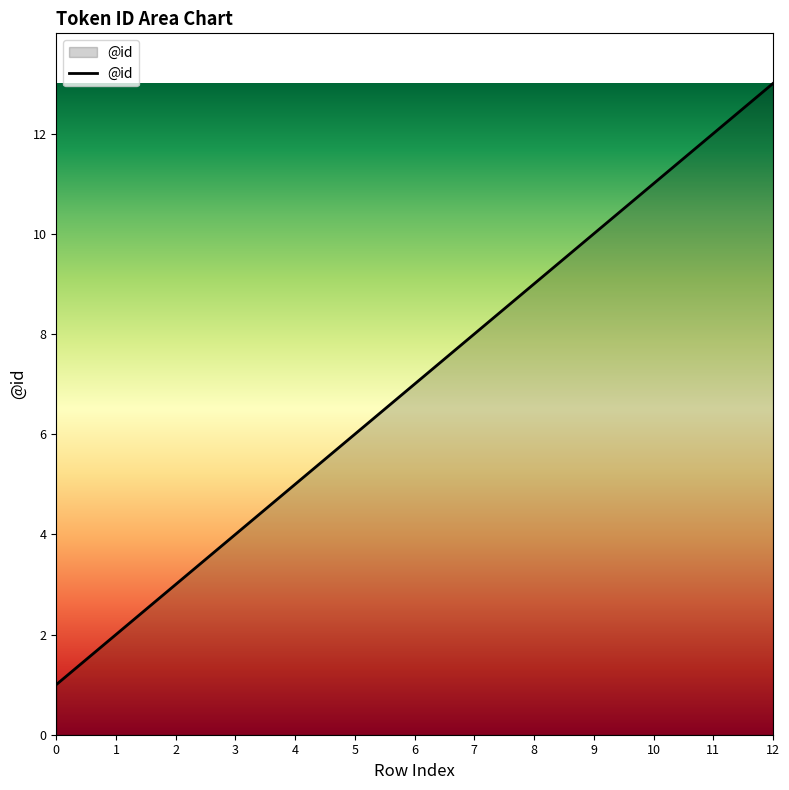

Which label corresponds to the largest value in the chart?

12